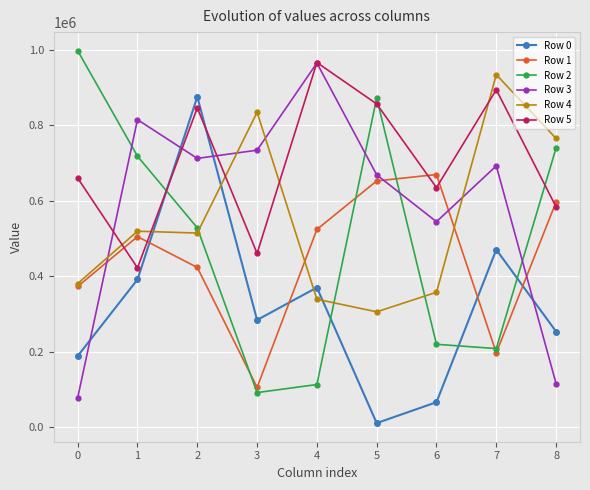

What are all the series names shown in the legend?

Row 0, Row 1, Row 2, Row 3, Row 4, Row 5